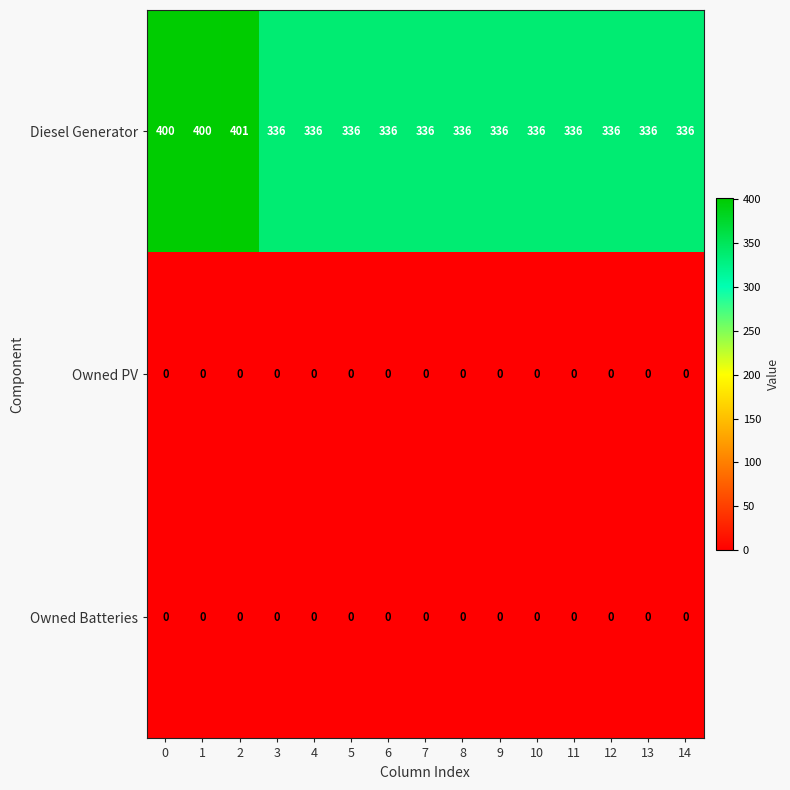

Which label corresponds to the largest value in the chart?

2